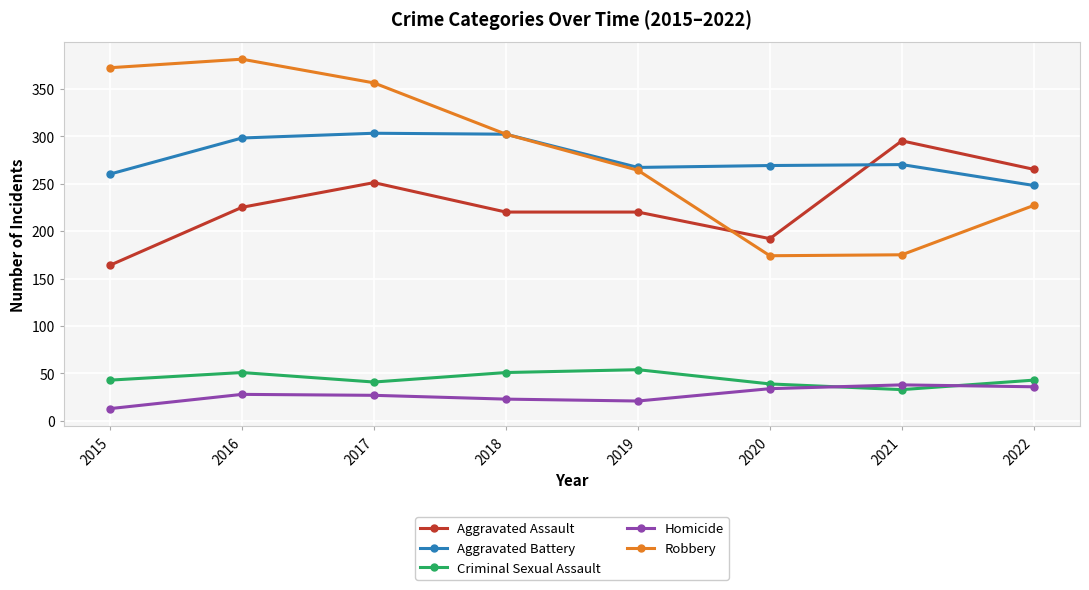

Count the number of data series in this chart.

5